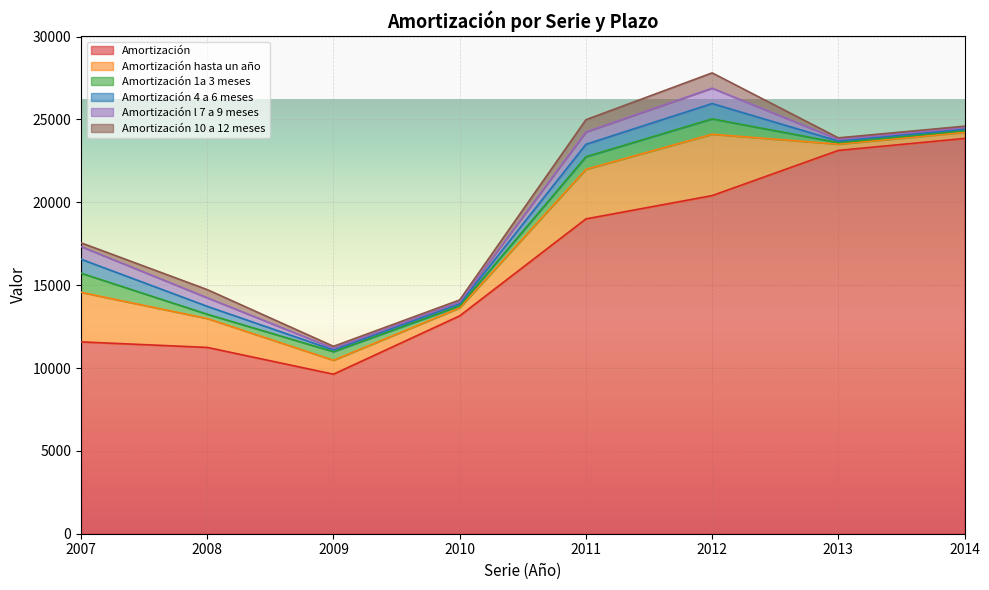

Is the value of Amortización hasta un año at 2008 greater than the value of Amortización 10 a 12 meses at 2009?

Yes